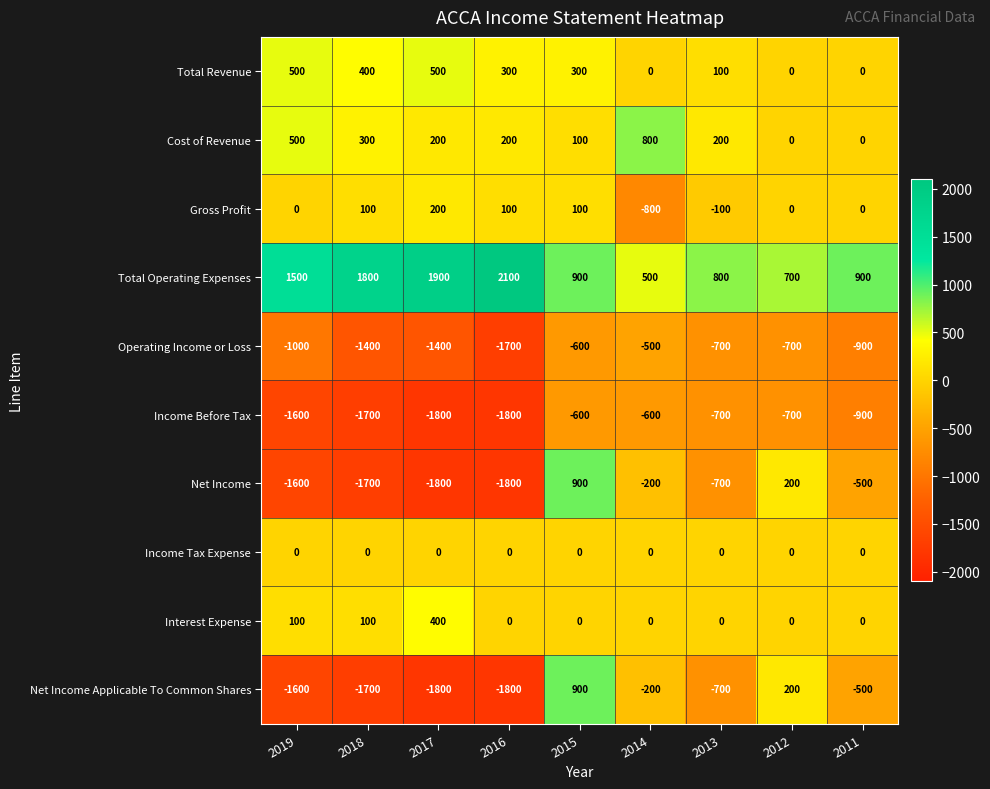

What is the total value across all series at 2017?

-3600